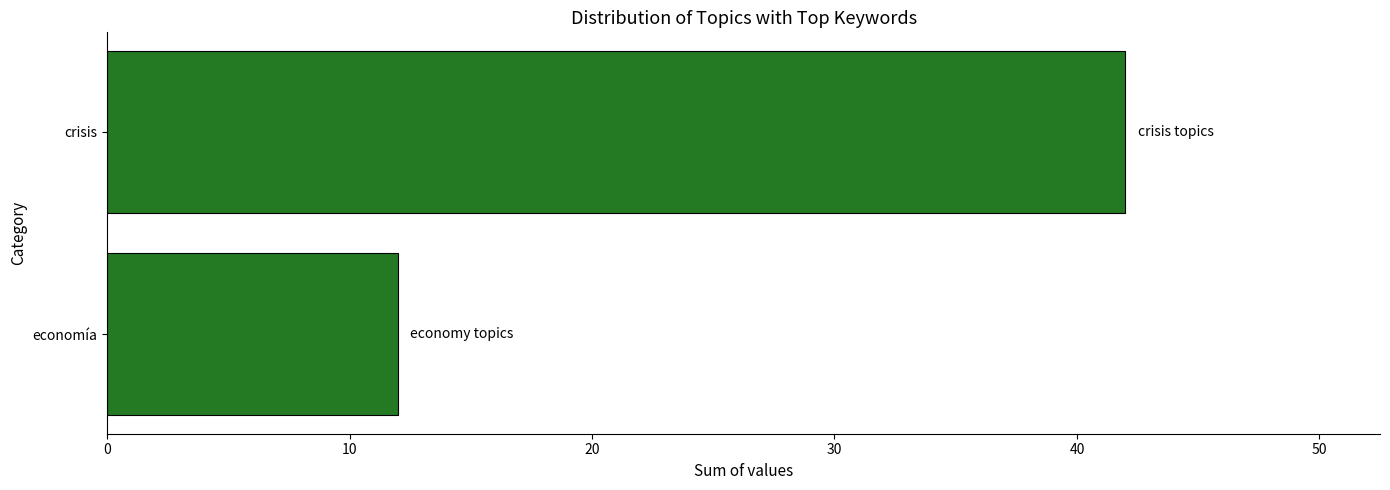

Which has a higher value, crisis or economía?

crisis